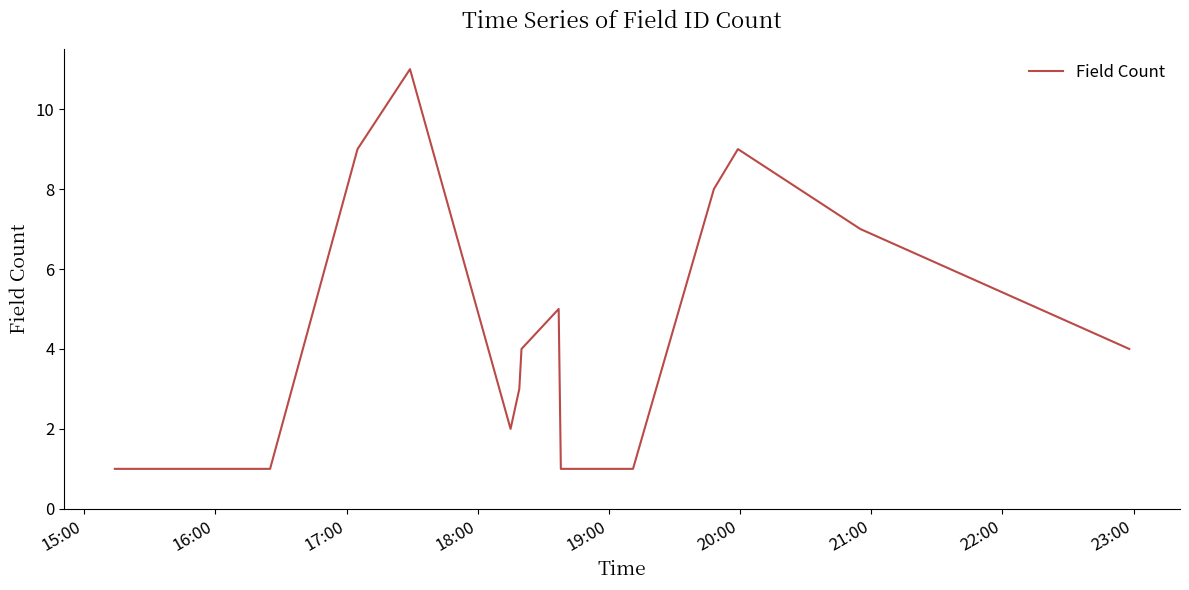

What is the maximum value shown in the chart?

11